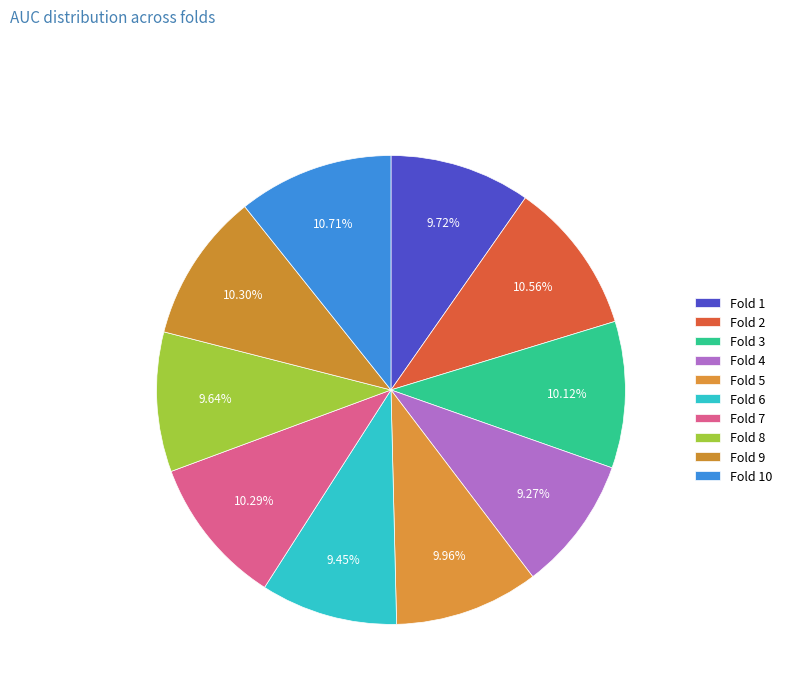

Which slice is the largest?

Fold 10